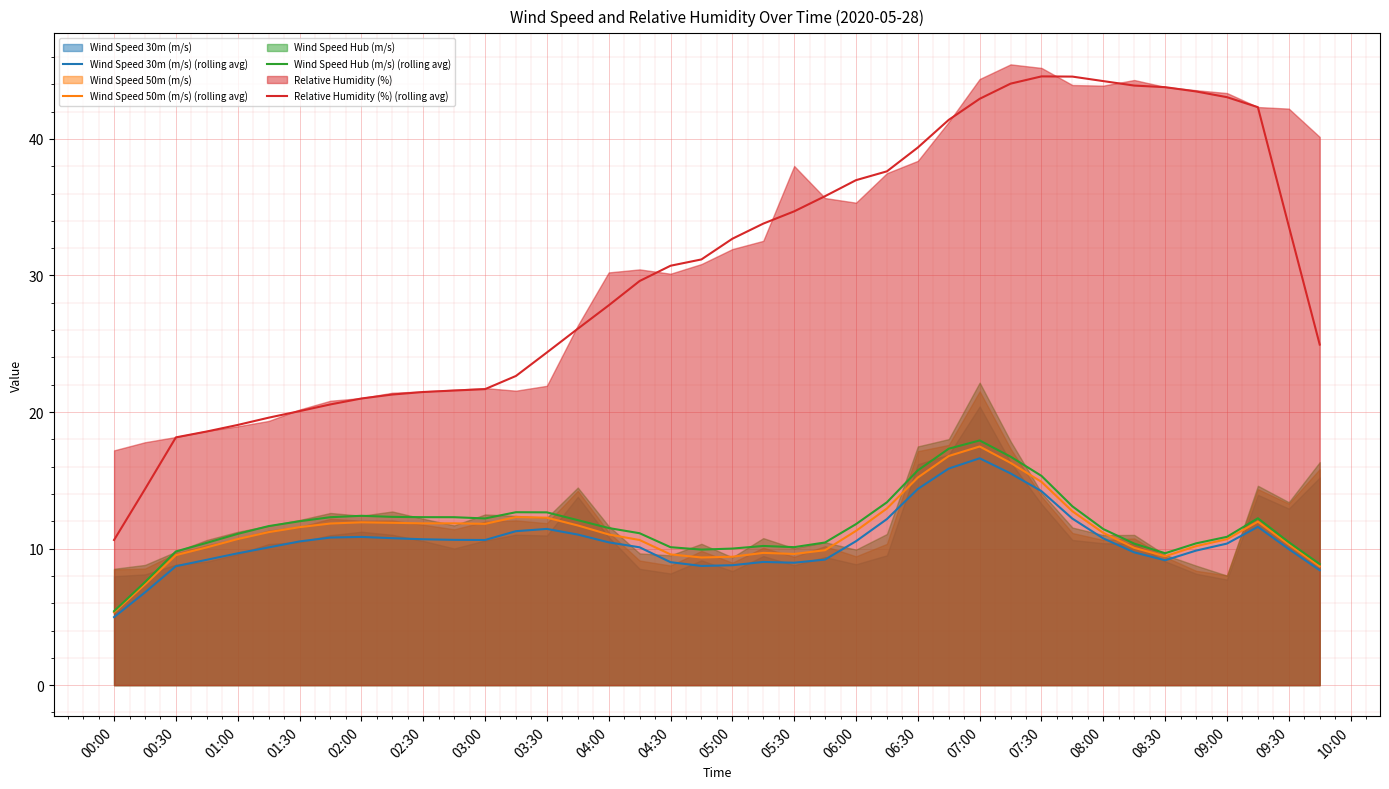

The value of Wind Speed Hub (m/s) (rolling avg) at 03:30 is 12.7. True or false?

True